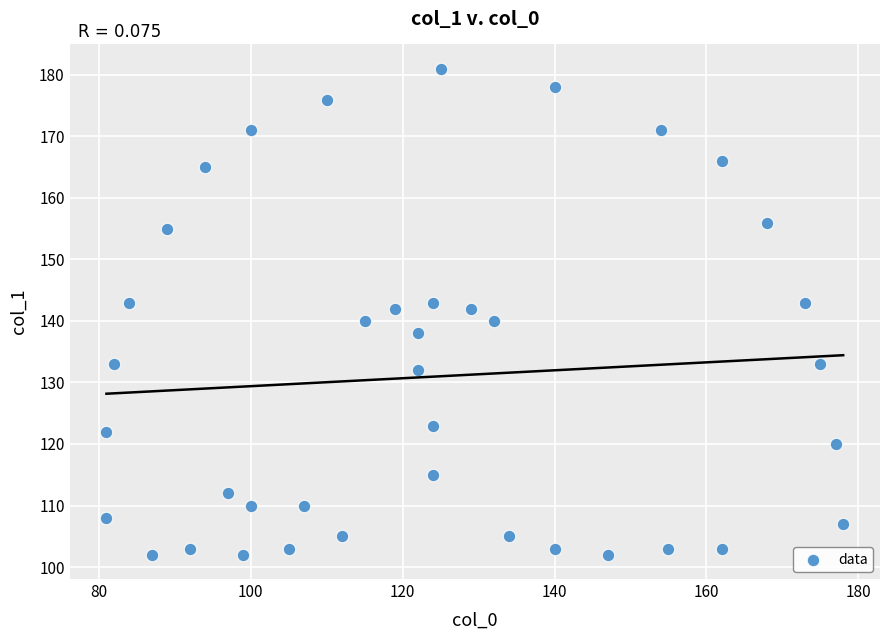

What is the range of X values (max minus min)?

97